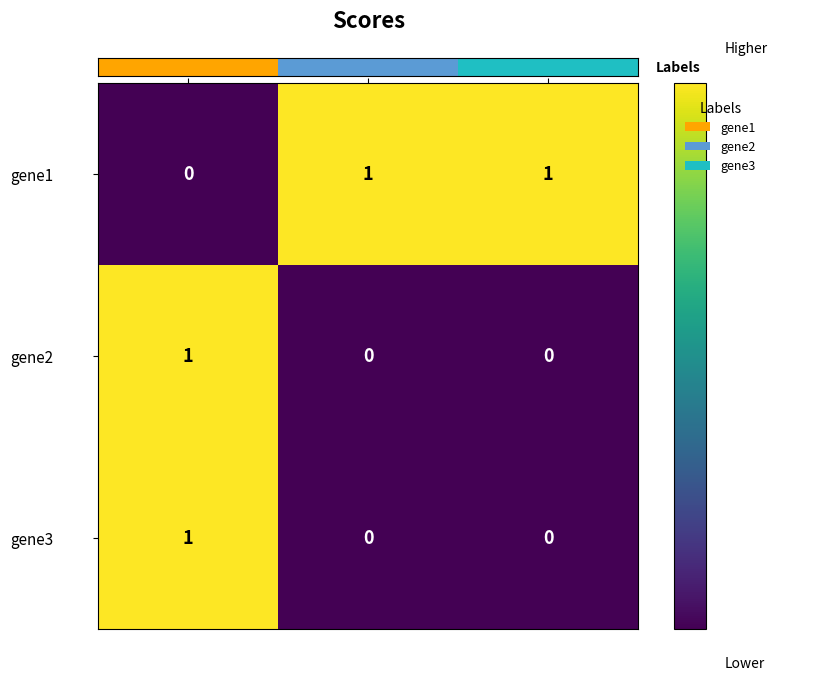

How many series are shown in this chart?

3